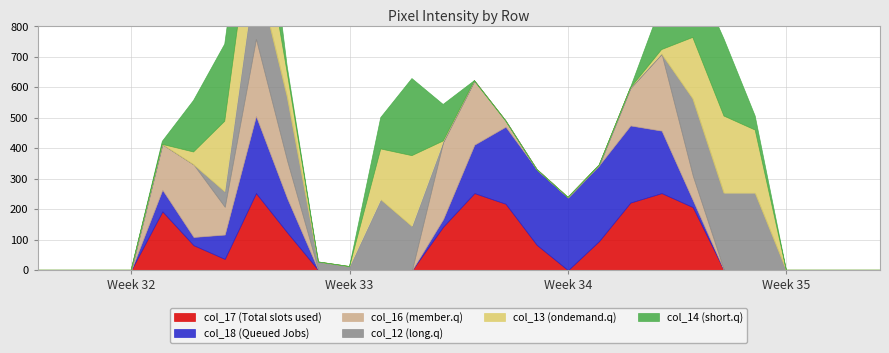

Reading right to left, transcribe all the data shown in this chart.

col_17: 27=0	26=0	25=0	24=0	23=0	22=0	21=207	20=253	19=222	18=96	17=0	16=83	15=218	14=253	13=143	12=0	11=0	10=0	9=0	8=124	7=253	6=37	5=82	4=193	3=0	2=0	1=0	0=0
col_18: 27=0	26=0	25=0	24=0	23=0	22=0	21=23	20=205	19=253	18=249	17=239	16=248	15=253	14=159	13=25	12=0	11=0	10=0	9=0	8=112	7=253	6=80	5=27	4=71	3=0	2=0	1=0	0=0
col_16: 27=0	26=0	25=0	24=0	23=0	22=0	21=80	20=252	19=123	18=0	17=0	16=0	15=20	14=210	13=253	12=0	11=0	10=0	9=0	8=123	7=253	6=91	5=238	4=149	3=0	2=0	1=0	0=0
col_12: 27=0	26=0	25=0	24=0	23=253	22=253	21=253	20=0	19=0	18=0	17=0	16=0	15=0	14=0	13=0	12=144	11=232	10=12	9=27	8=211	7=231	6=50	5=0	4=0	3=0	2=0	1=0	0=0
col_13: 27=0	26=0	25=0	24=0	23=207	22=253	21=201	20=14	19=0	18=0	17=0	16=0	15=0	14=0	13=3	12=232	11=166	10=0	9=0	8=80	7=253	6=231	5=41	4=0	3=0	2=0	1=0	0=0
col_14: 27=0	26=0	25=0	24=0	23=46	22=253	21=225	20=150	19=0	18=0	17=0	16=0	15=0	14=0	13=120	12=253	11=103	10=0	9=0	8=20	7=253	6=253	5=169	4=10	3=0	2=0	1=0	0=0